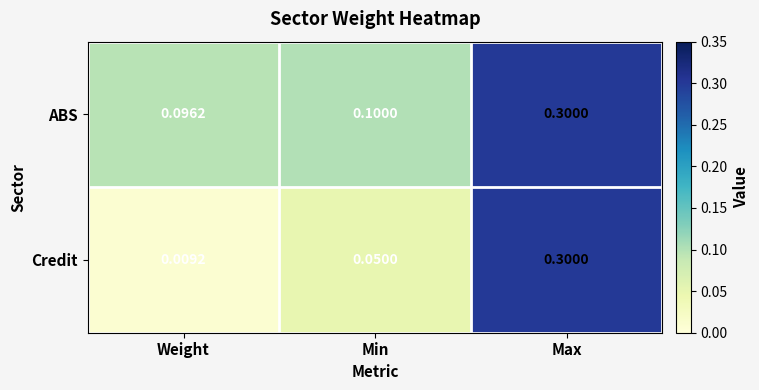

Rank the series by their average value, from highest to lowest.

ABS, Credit